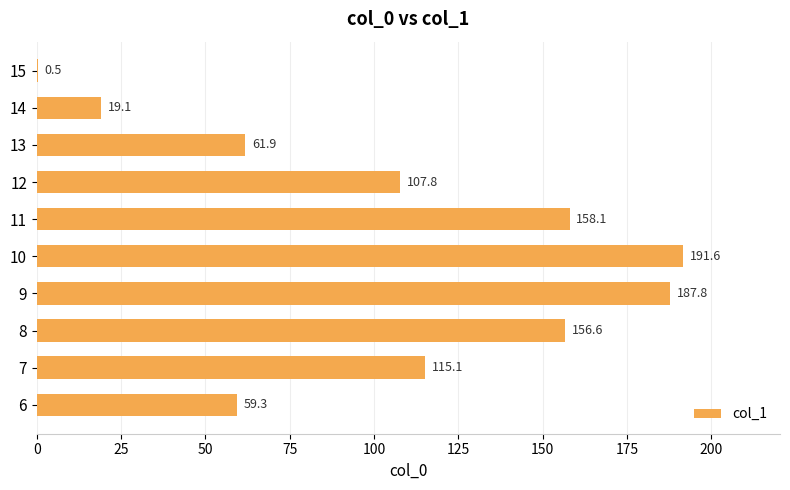

True or false: the data shows 74.5 at 11.

False